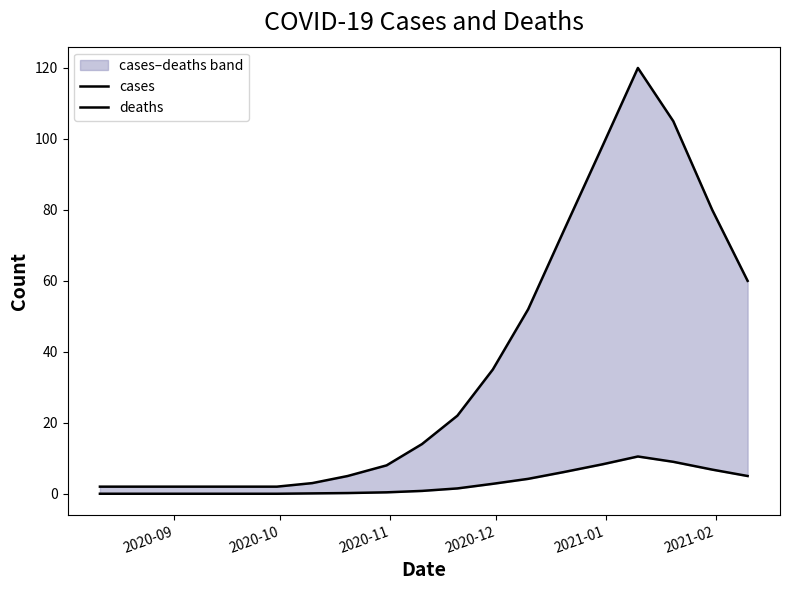

True or false: deaths and cases intersect in this chart.

False